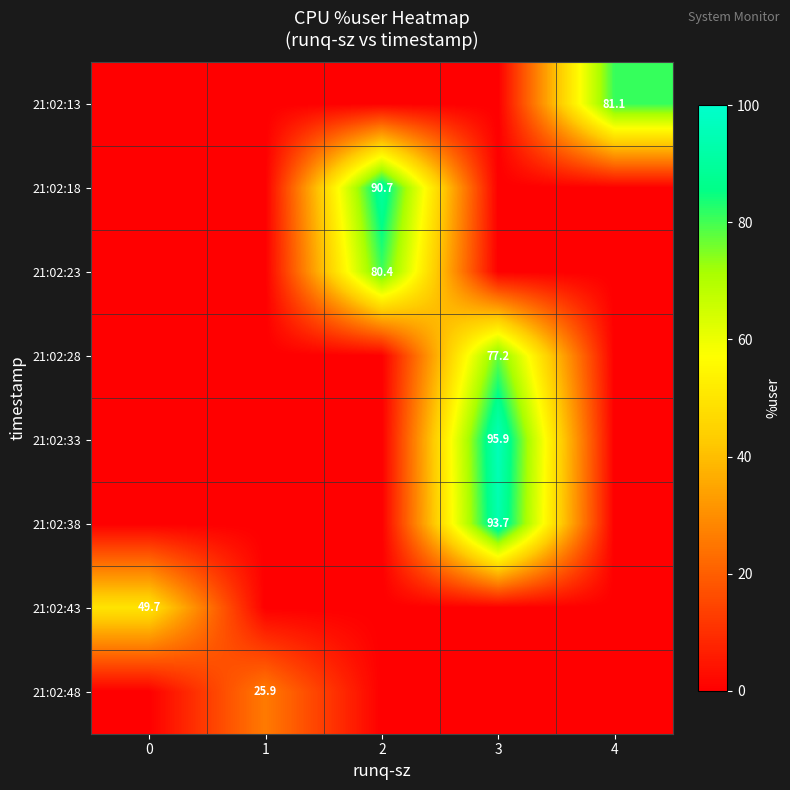

The value of row_4 at 2 is 0.0. True or false?

True